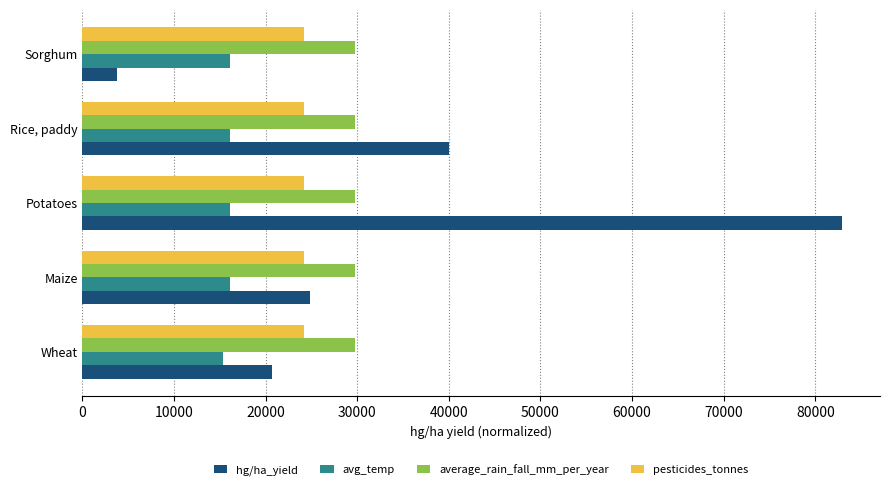

The avg_temp series shows 16060.0 at Rice, paddy. True or false?

True